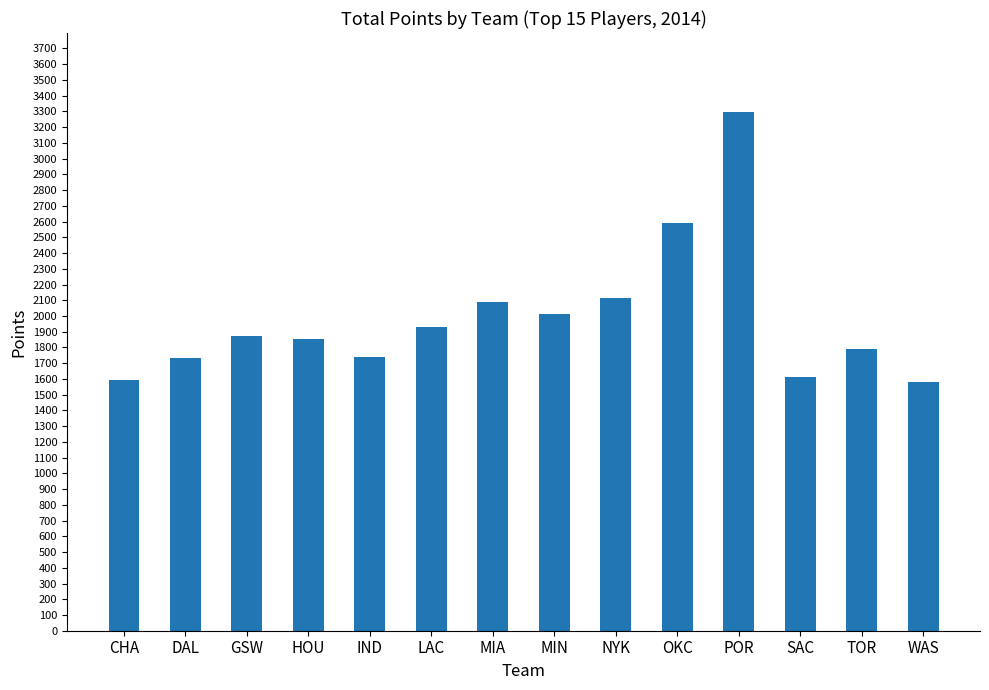

Which category has the highest value across all series?

POR